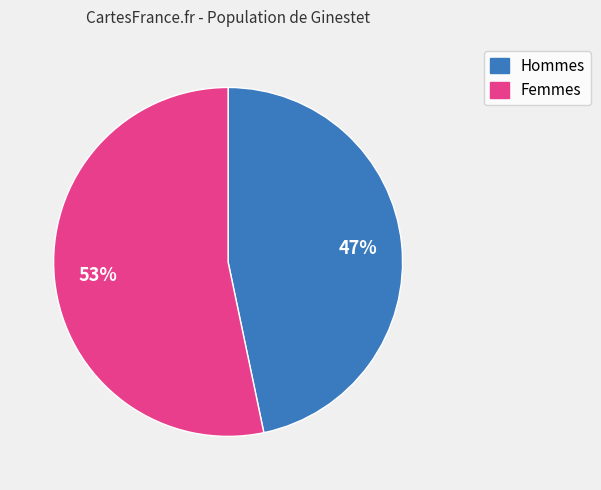

To the nearest percent, what is the average slice percentage?

50%